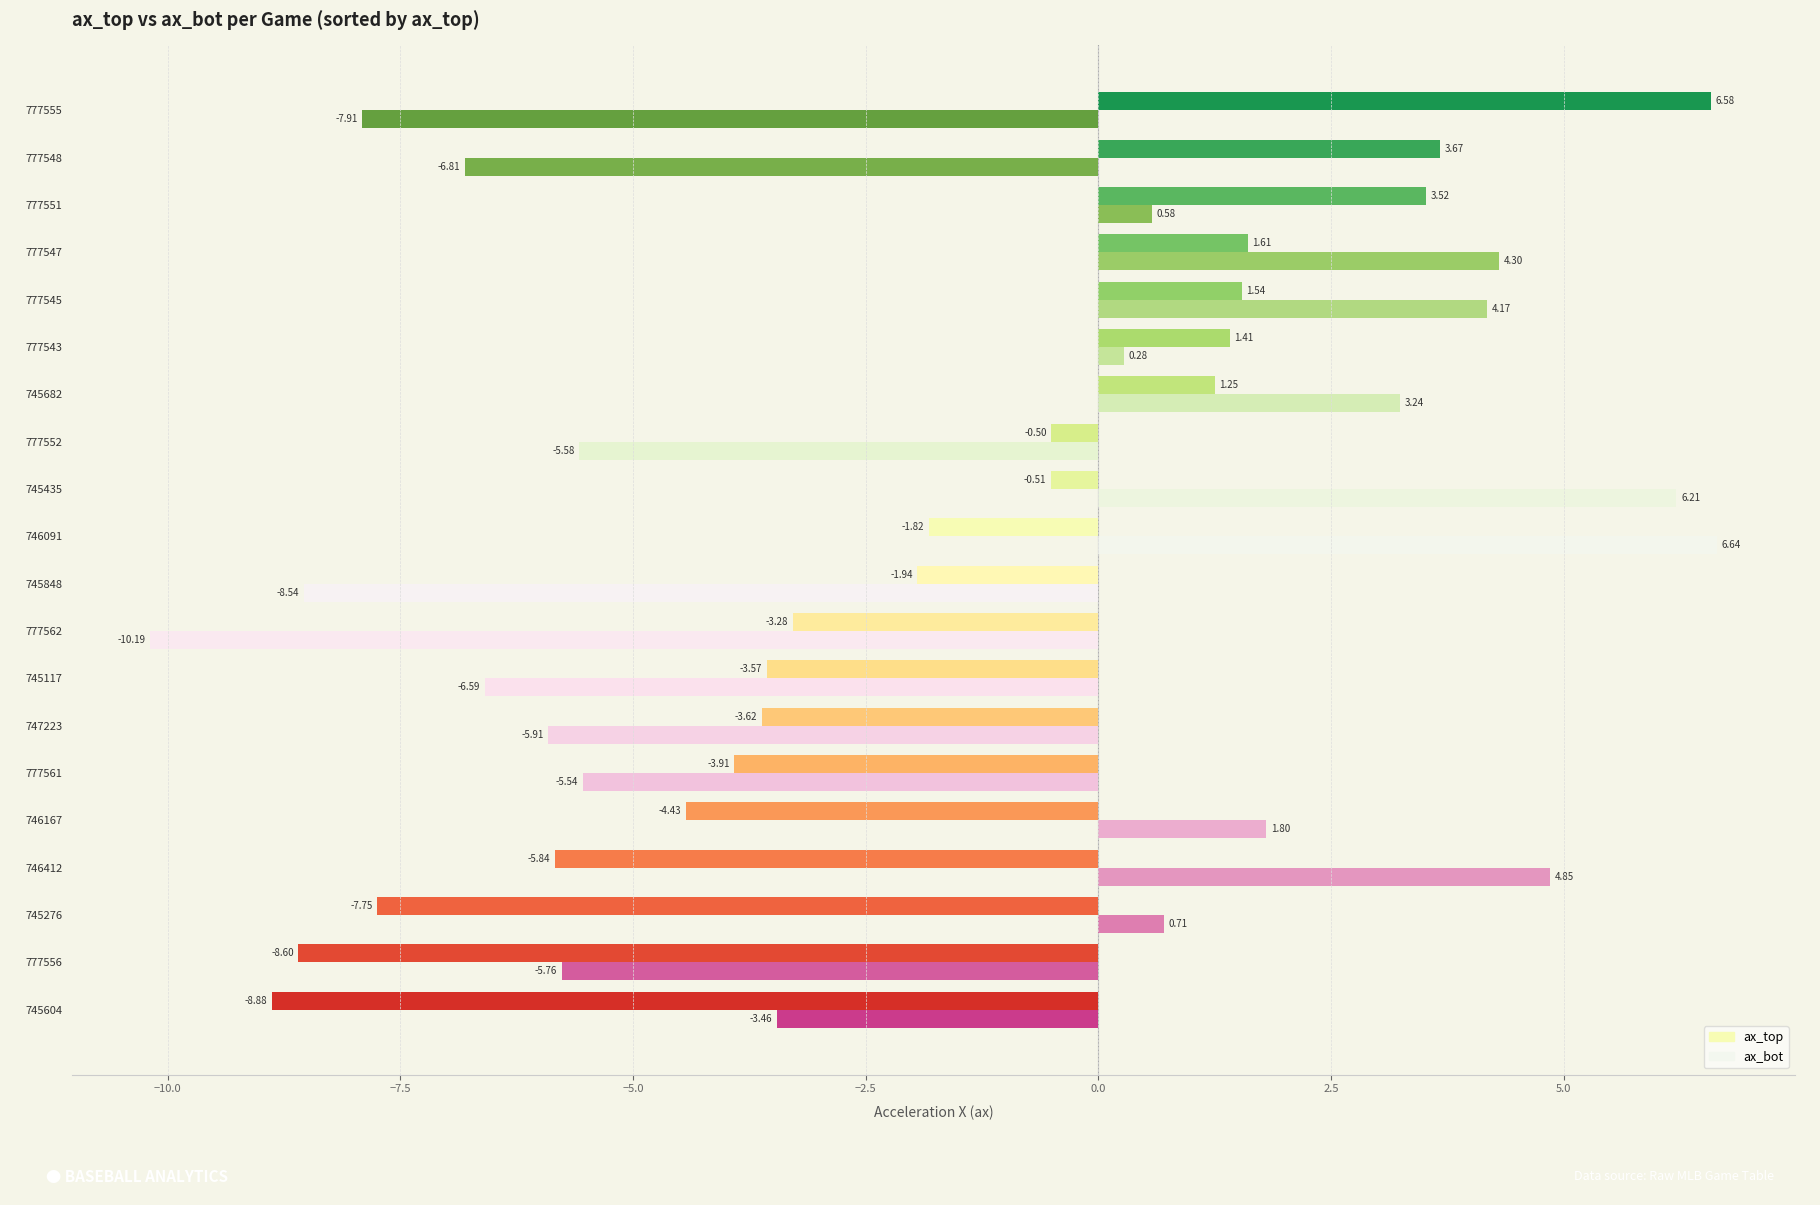

What is the difference between the ax_bot values at 777543 and 777556?

6.0